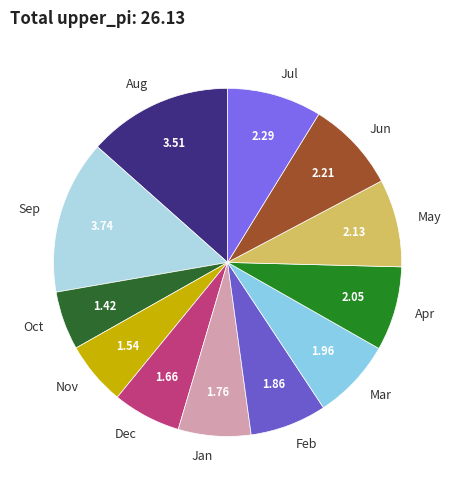

Combined, do Nov and Oct account for over 50%?

No